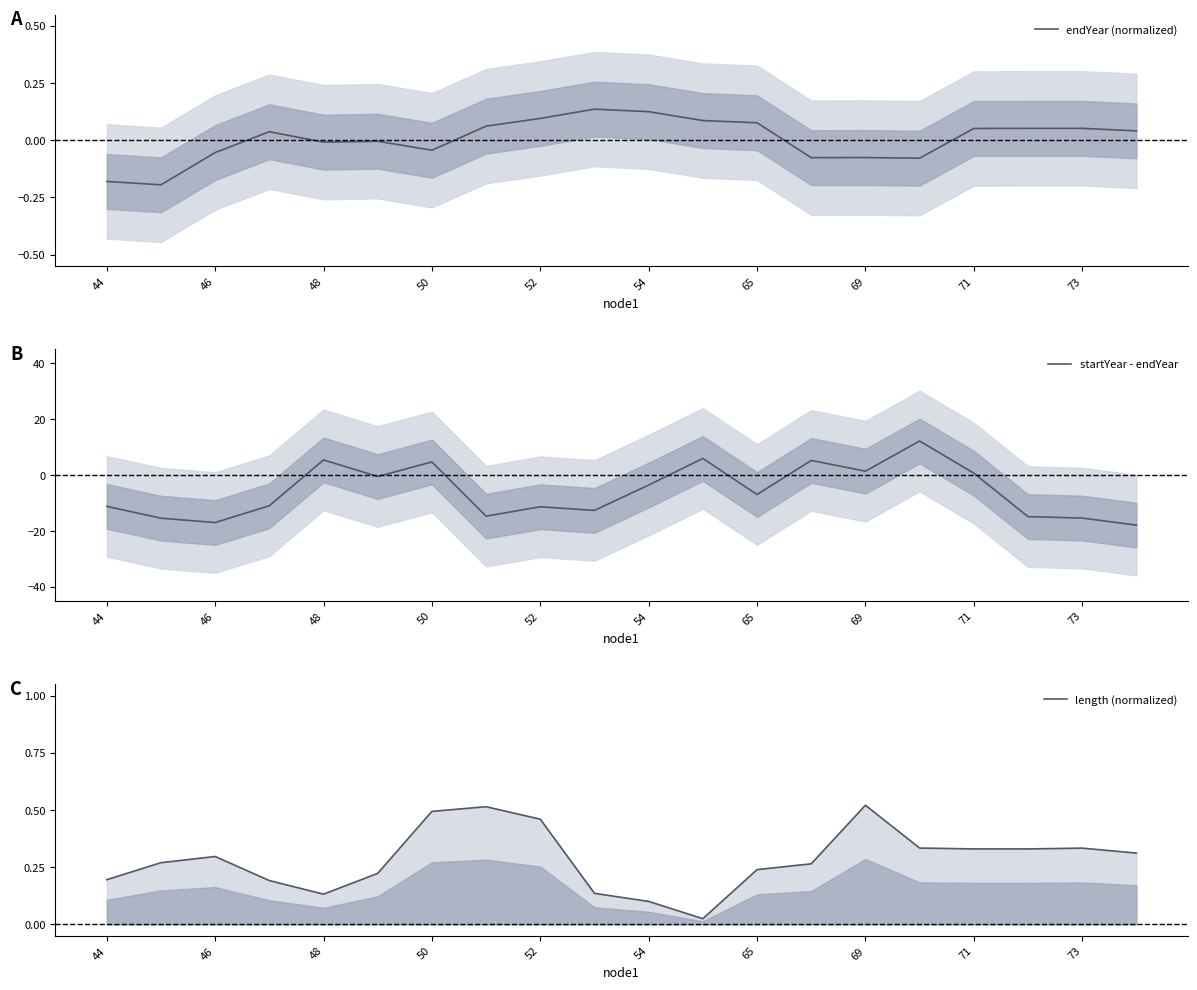

What is the maximum value for startYear - endYear?

12.2